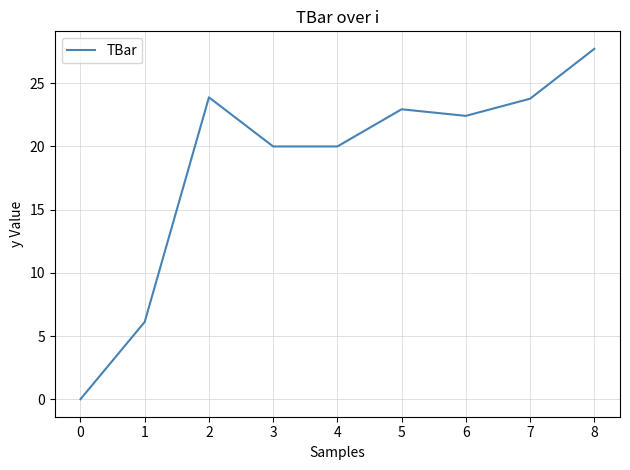

What is the difference between the values at 4 and 8?

7.7